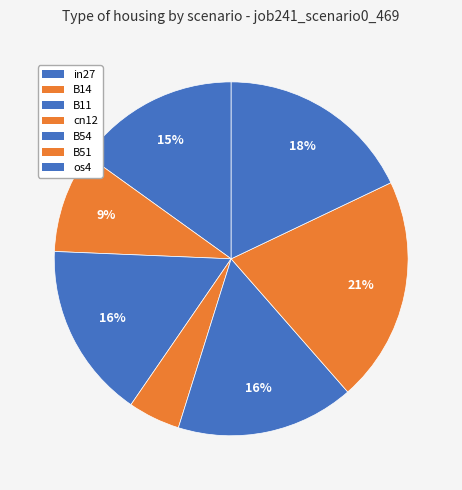

To the nearest percent, what is the average slice percentage?

14%